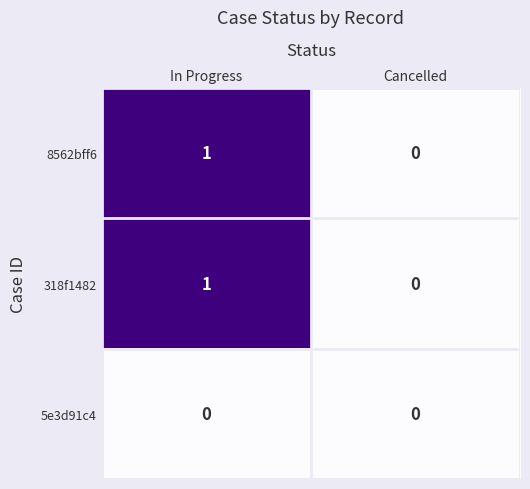

Is the value of 8562bff6 at In Progress greater than the value of 5e3d91c4 at Cancelled?

Yes